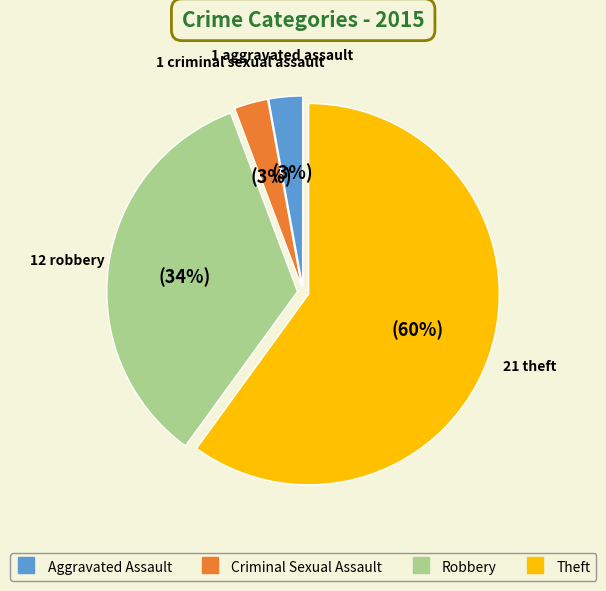

To the nearest percent, what portion does Criminal Sexual Assault represent?

3%